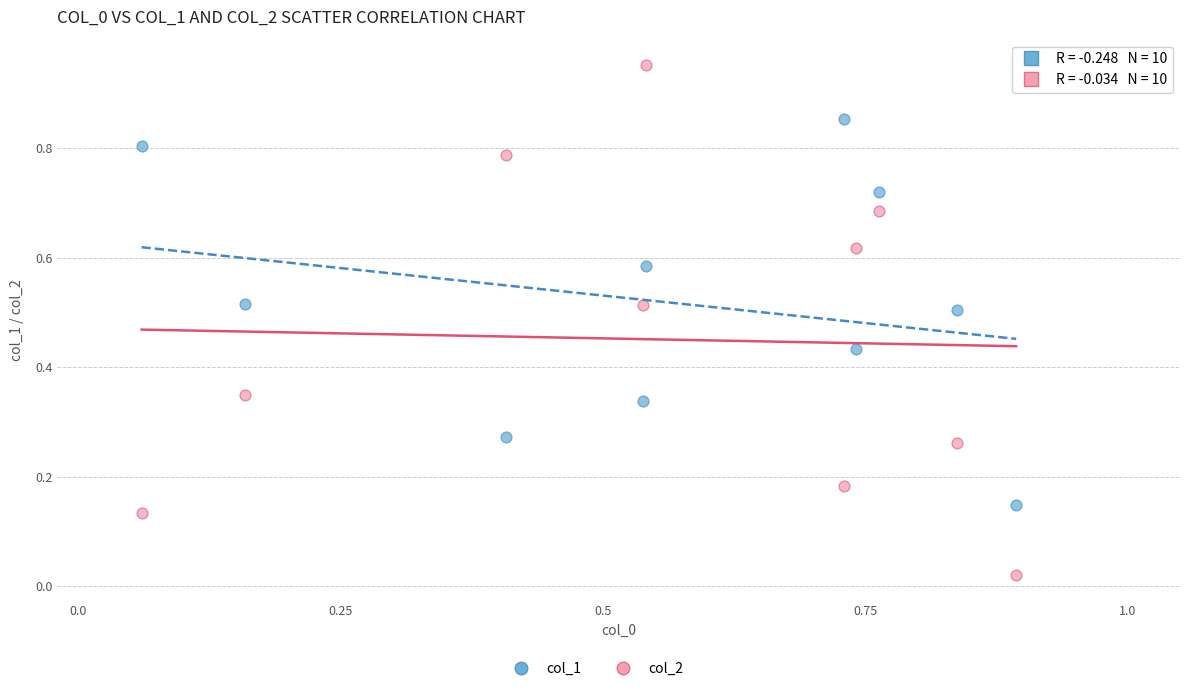

Which series contains the highest Y value?

col_2